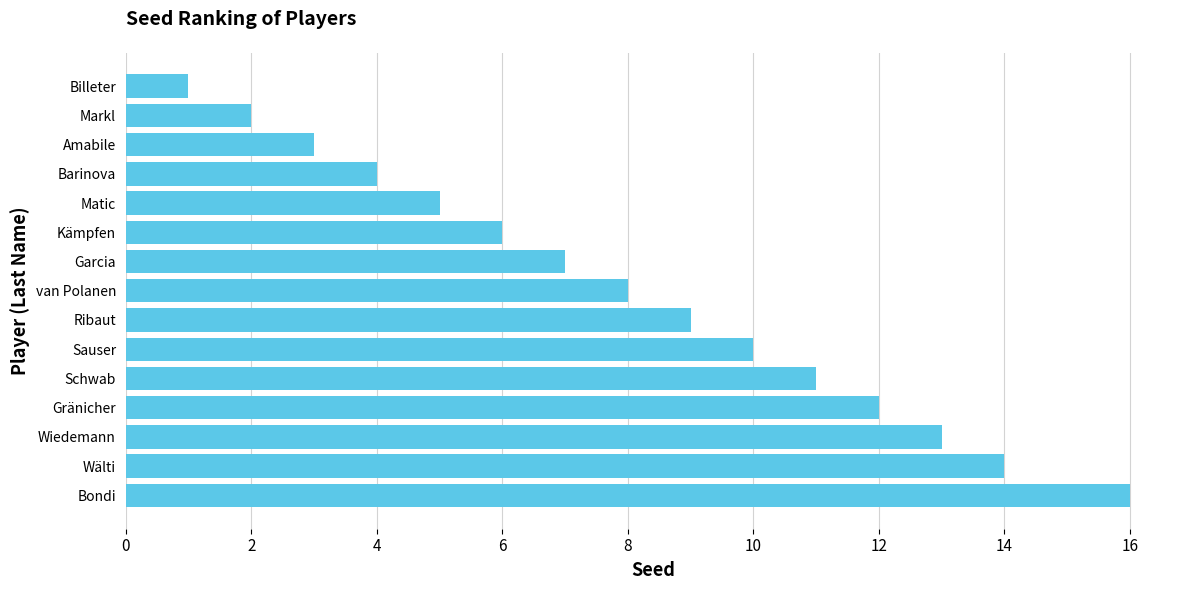

How many bars are there in total?

15